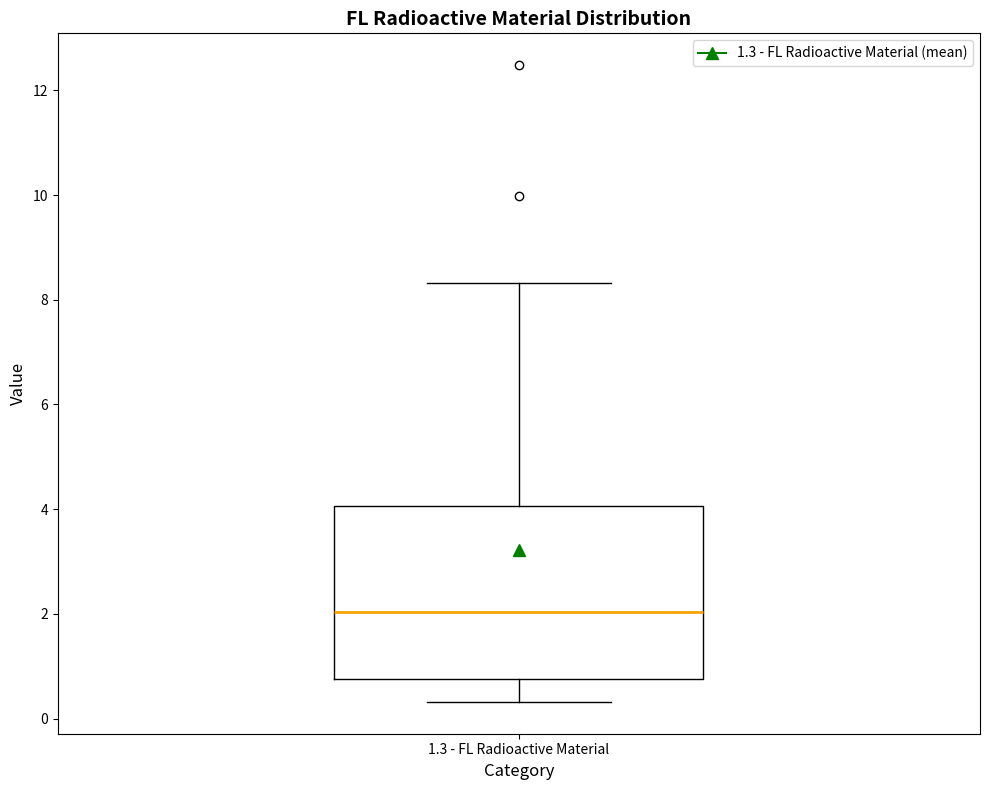

Where does the lower whisker of the box for 1.3 - FL Radioactive Material end on the y-axis? The values are not printed on the chart, so give them approximately, as read against the axis.

0.4